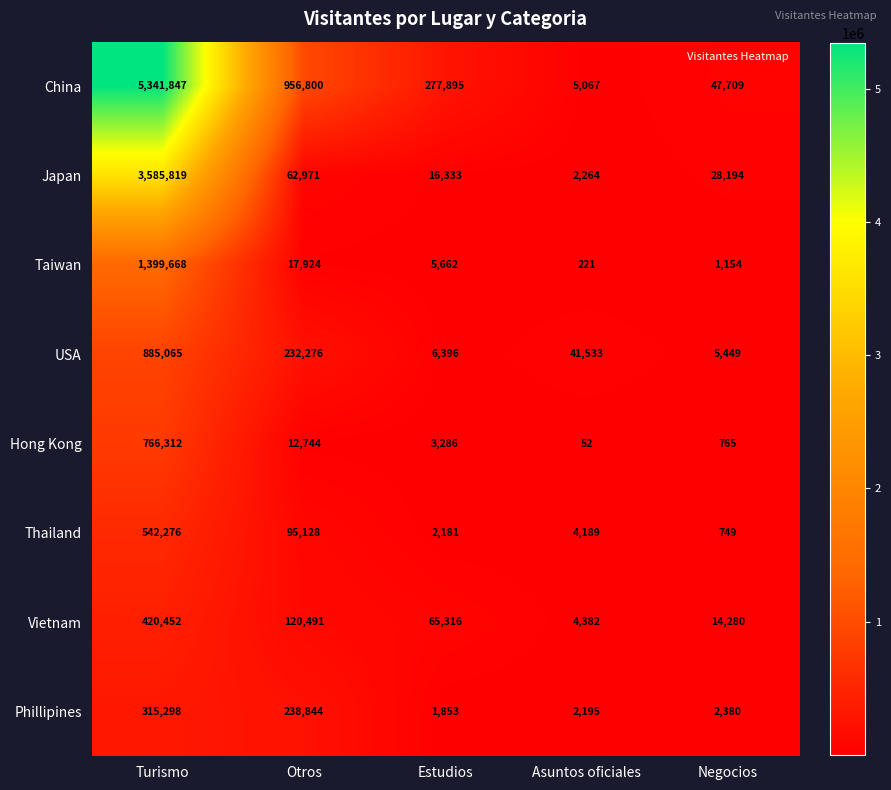

What is the total value across all series at Negocios?

100680